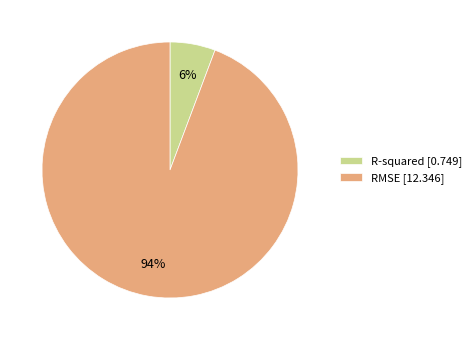

The R-squared slice represents 6% of the pie. True or false?

True